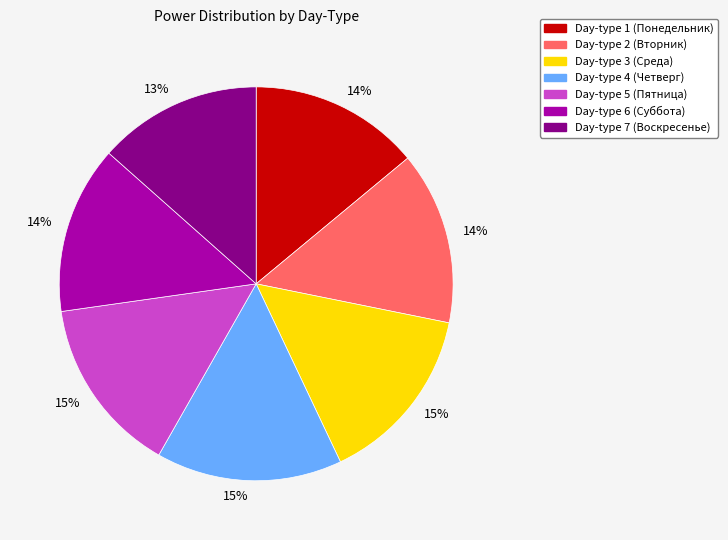

Is there a majority slice in this chart?

No